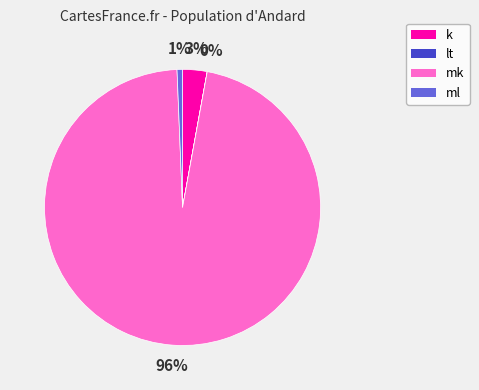

To the nearest percent, what is the average slice percentage?

25%